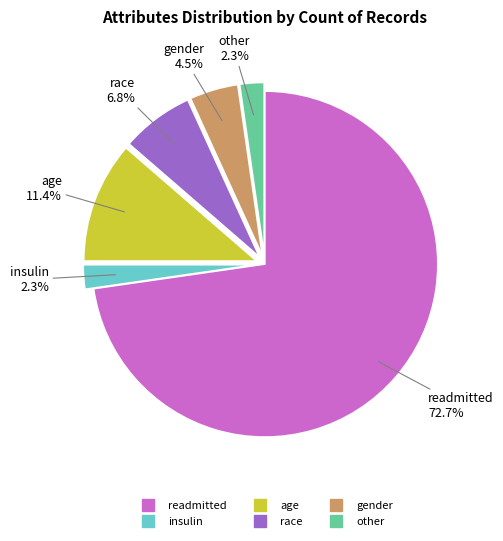

Does any single category account for the majority?

Yes